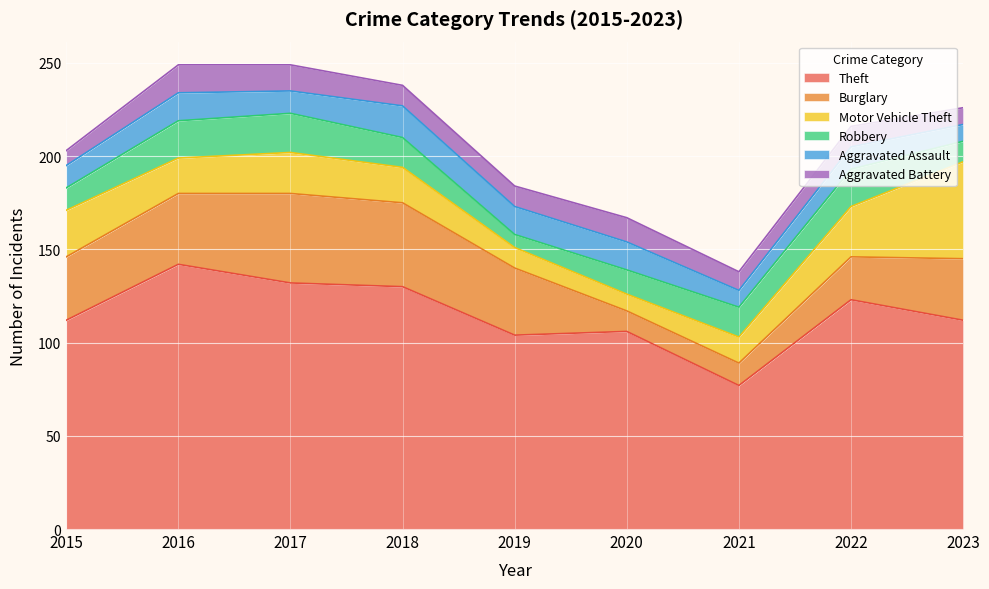

Which series ends up on top after the final intersection of Motor Vehicle Theft and Aggravated Battery?

Motor Vehicle Theft